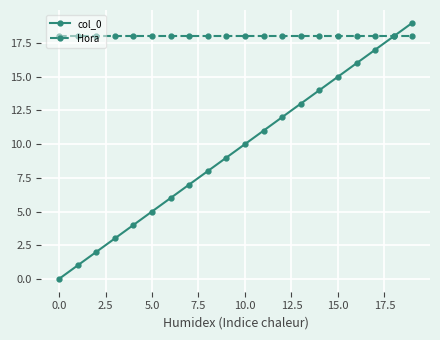

Which series has the widest spread of values?

col_0